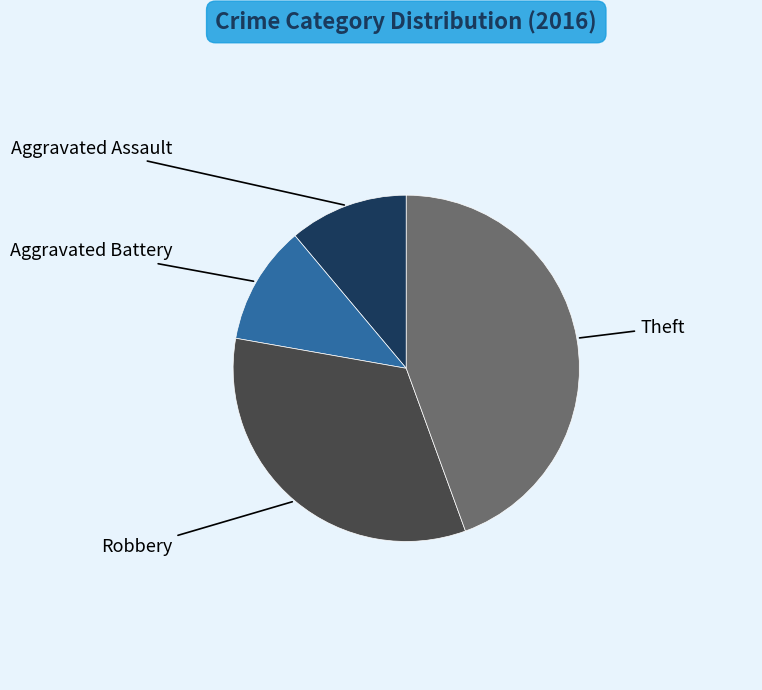

Is there a majority slice in this chart?

No